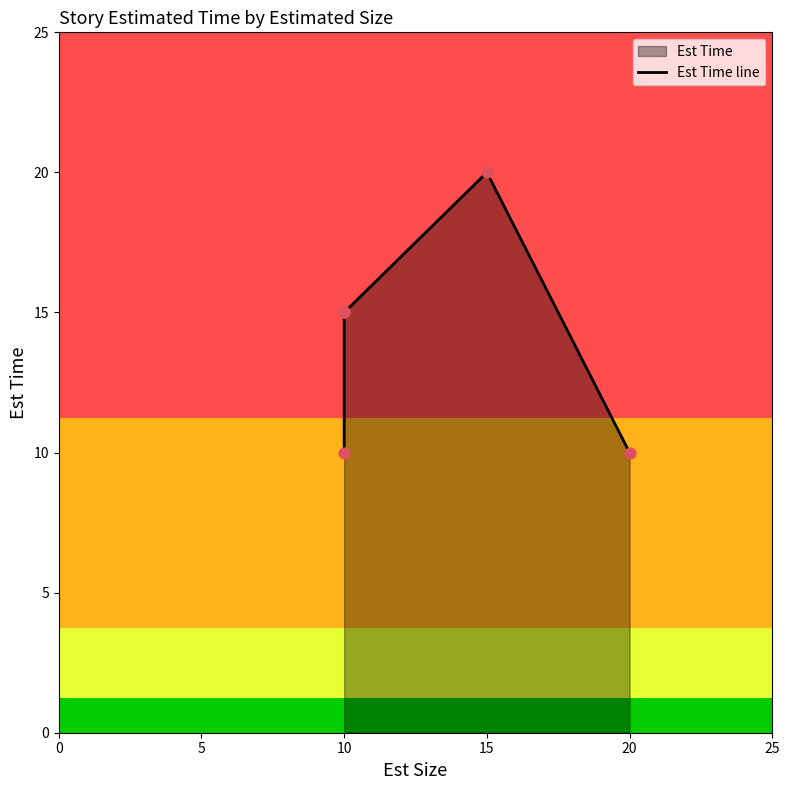

Between 15 and 20, which is larger?

15